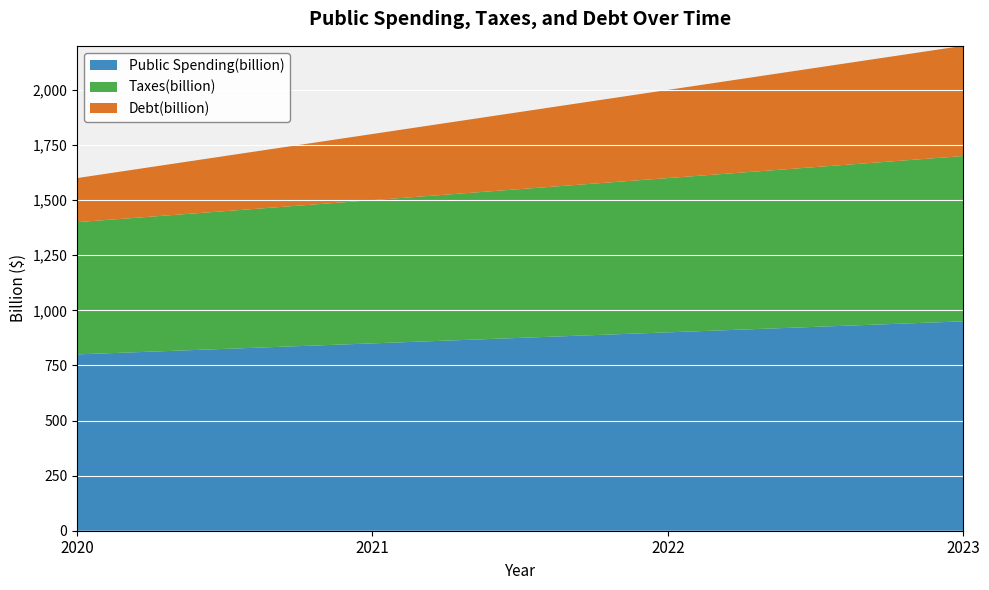

Reading left to right, transcribe all the data shown in this chart.

Public Spending(billion): 800	850	900	950
Taxes(billion): 600	650	700	750
Debt(billion): 200	300	400	500